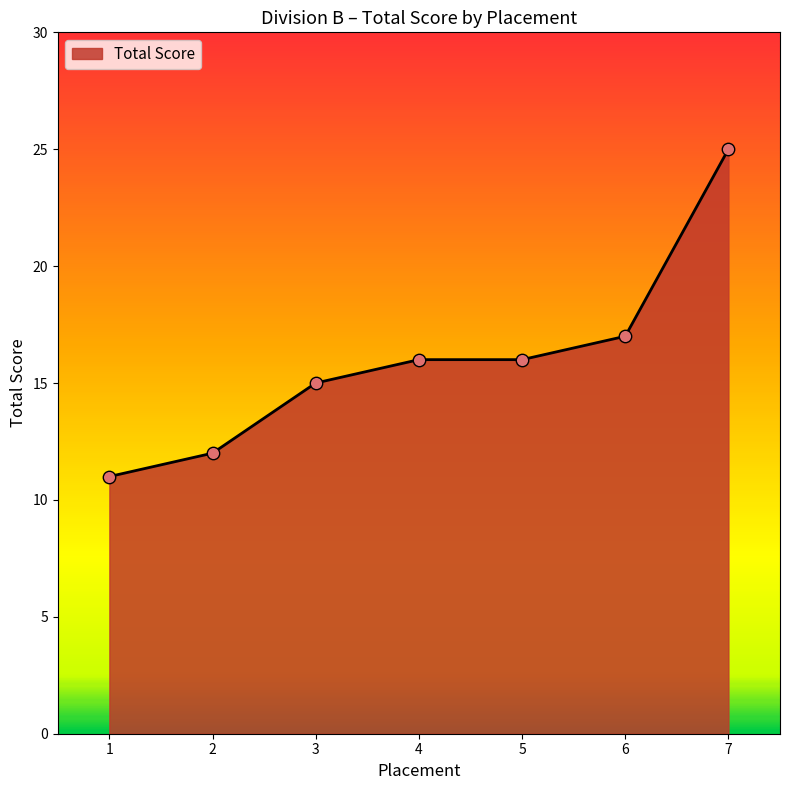

What is the ratio of the value at 1 to the value at 3?

0.7